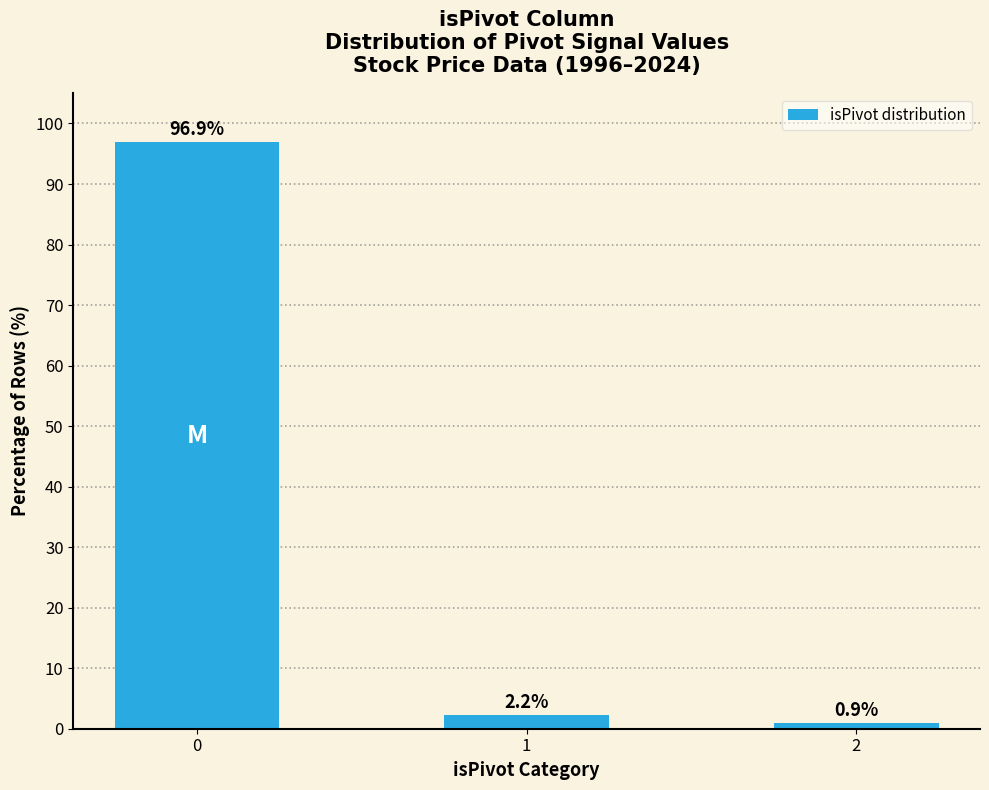

Which category has the lowest value across all series?

2